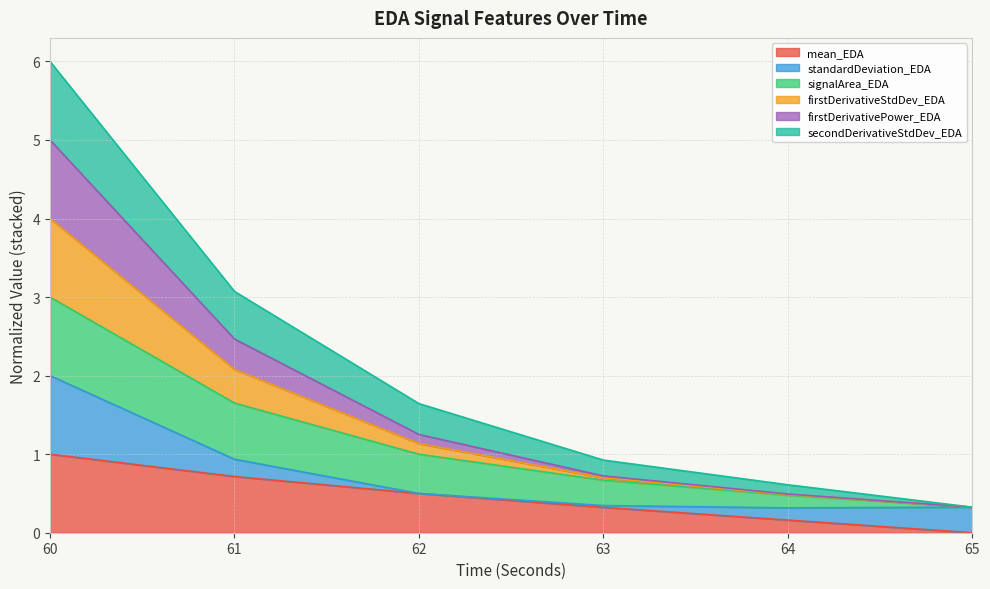

Where does the firstDerivativePower_EDA series first go above 1?

60